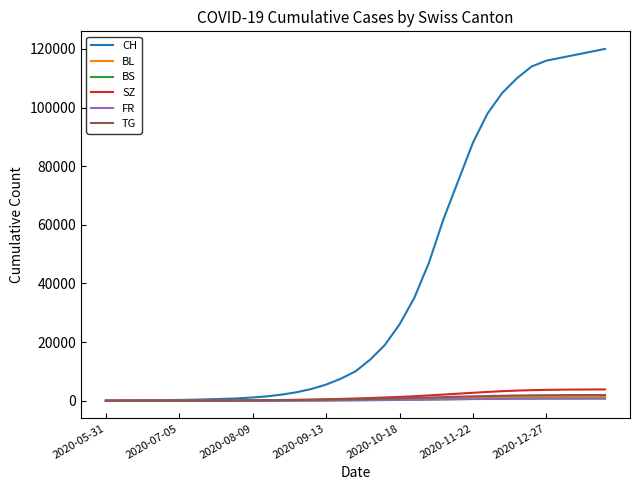

Which series has the widest spread of values?

CH